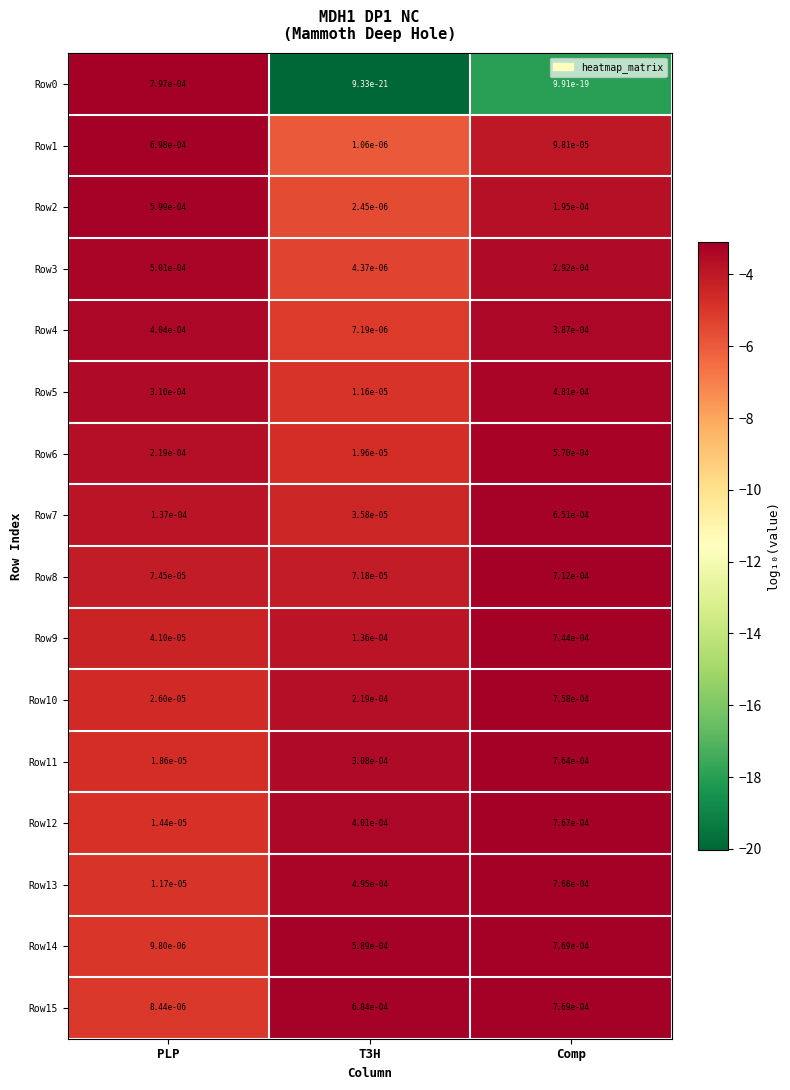

Where is Row12 nearest to the value 0?

PLP